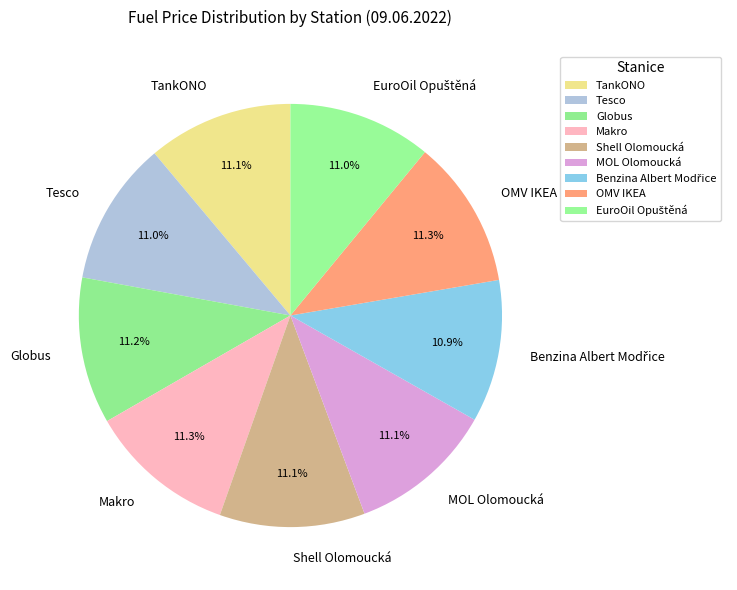

Count the number of slices in the pie.

9